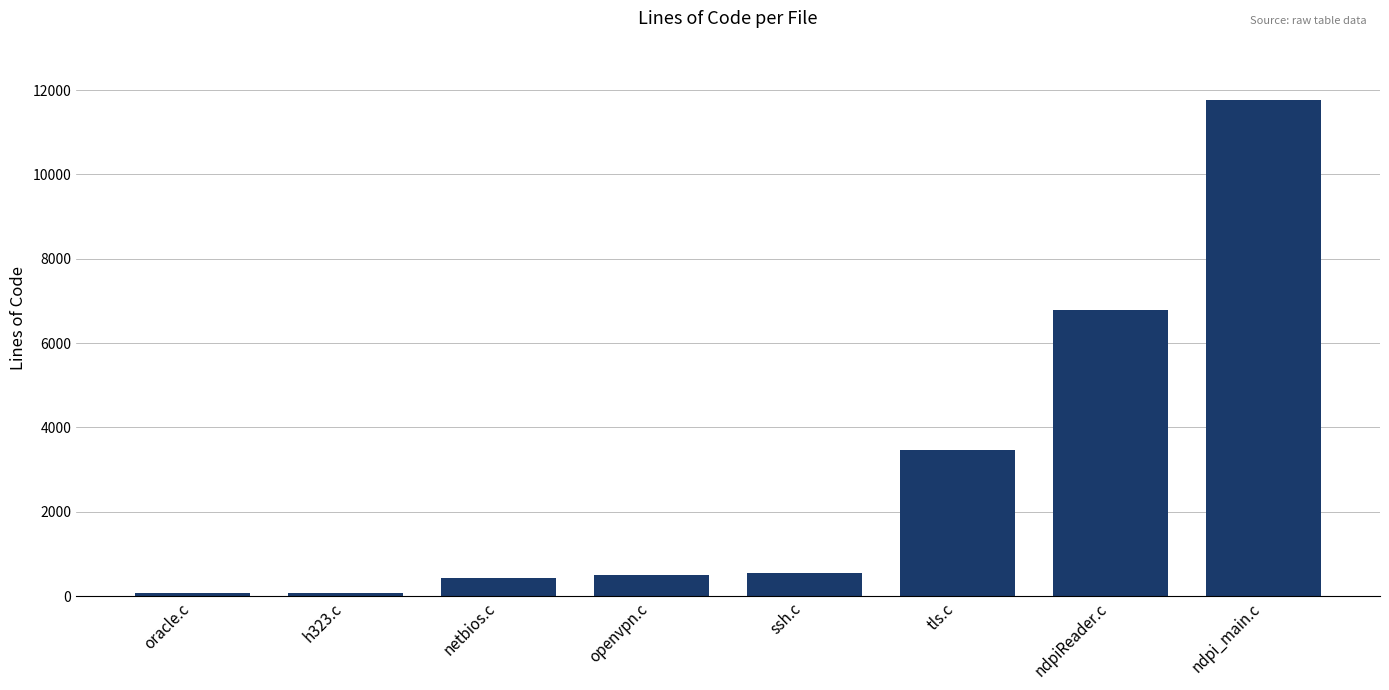

Approximately how many times larger is the value at netbios.c compared to openvpn.c?

0.9